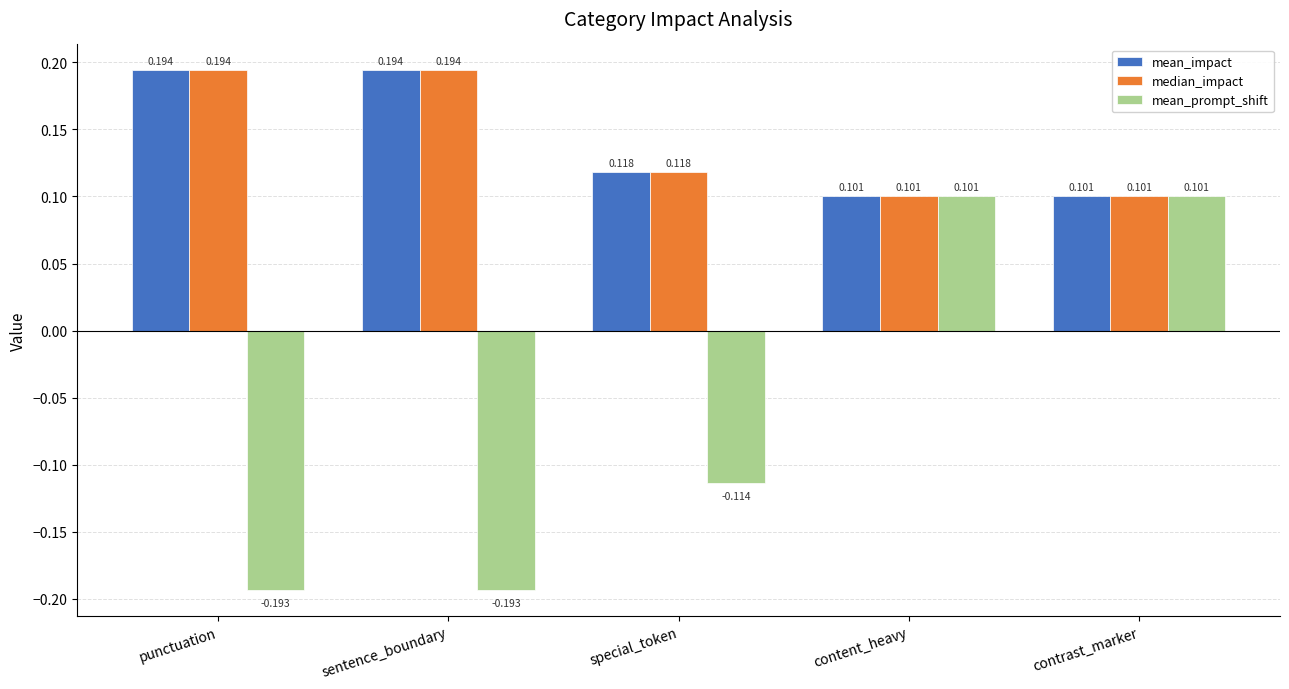

Is the value of median_impact at content_heavy greater than the value of mean_impact at punctuation?

No